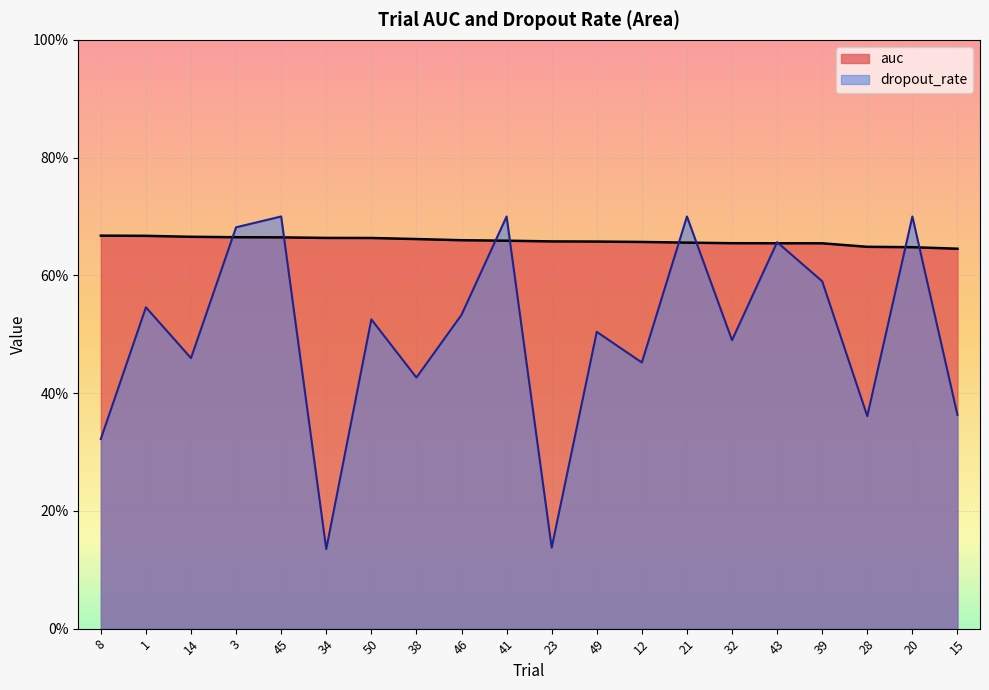

Which category has the lowest value across all series?

34